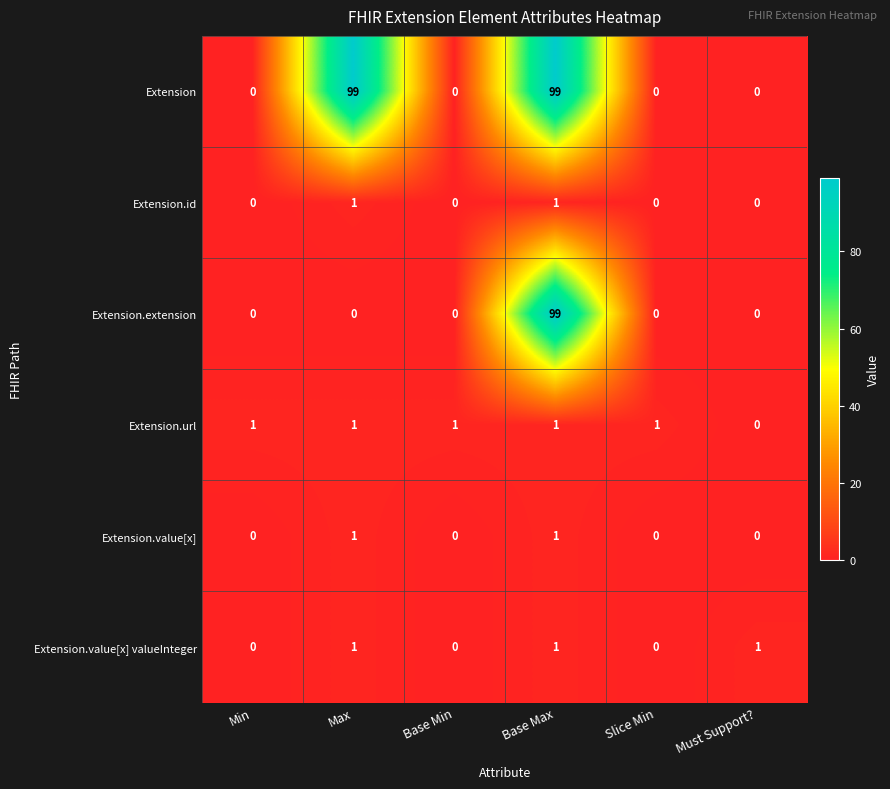

Is the value of Extension.id at Slice Min greater than the value of Extension.url at Min?

No